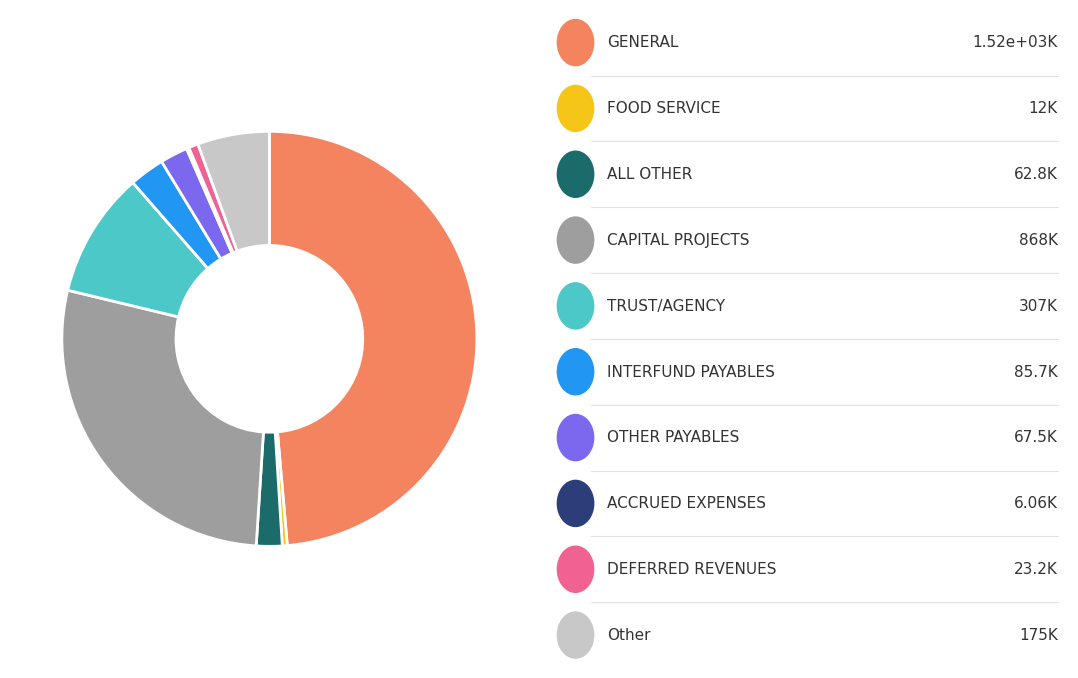

Is there any slice that represents more than half of the pie?

No